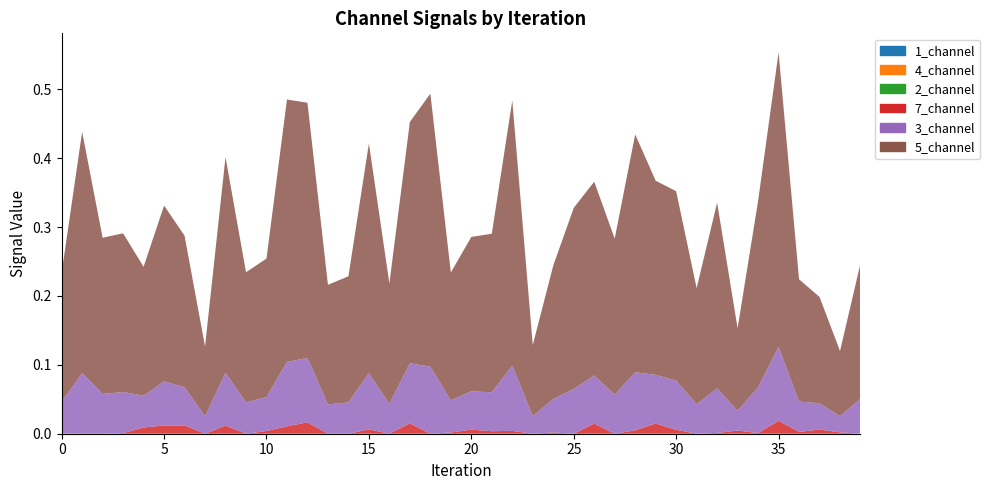

True or false: 2_channel and 5_channel cross at least once.

False